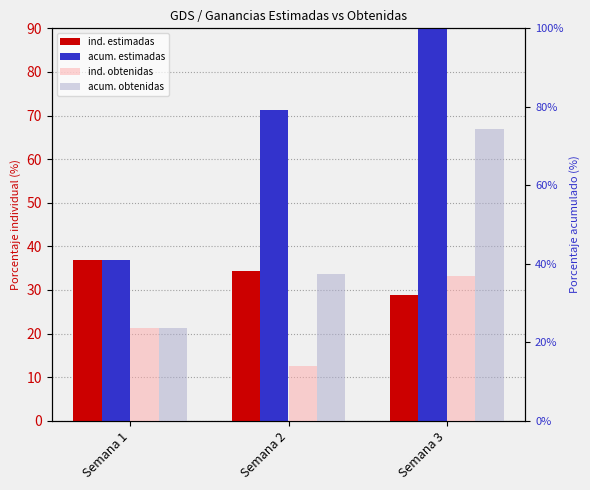

What is the value of the Porcentaje acumulado de ganancias estimadas bar at the 1st from the left?

36.9